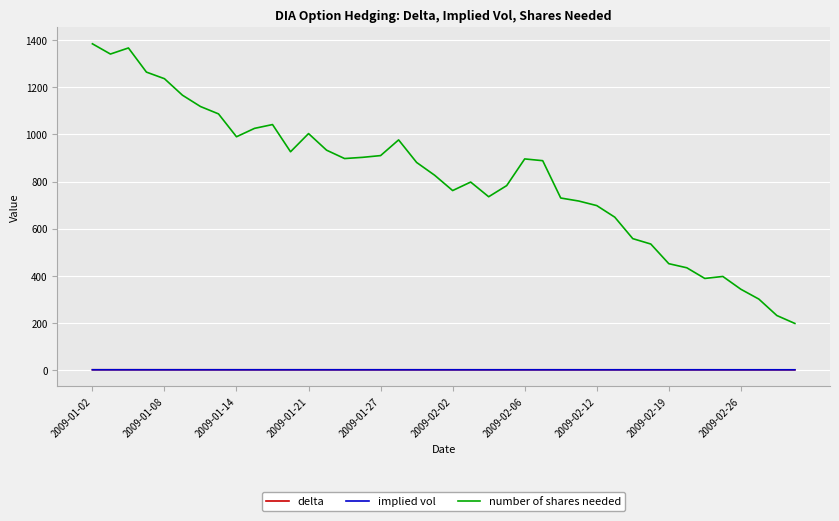

True or false: number of shares needed and implied vol intersect in this chart.

False